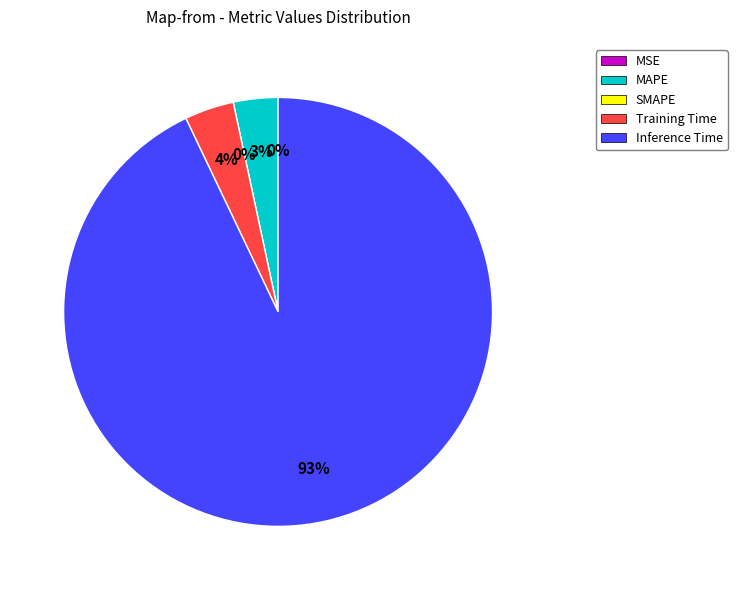

Which category accounts for the majority?

Inference Time